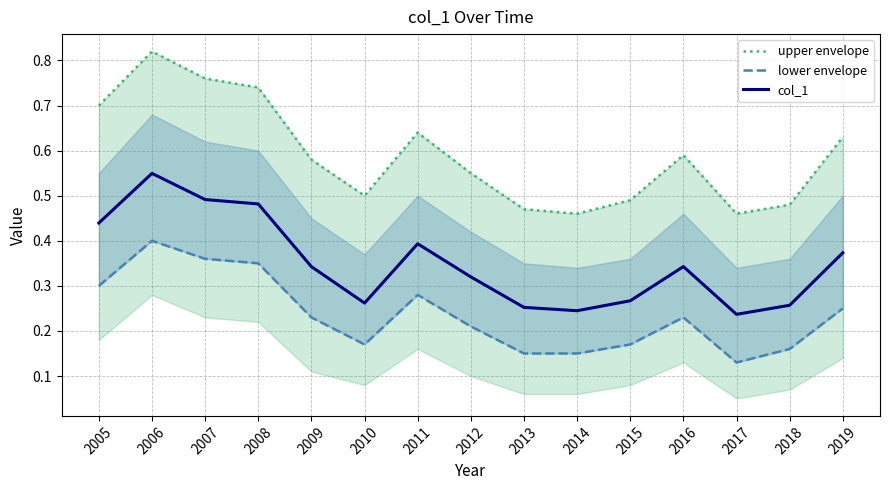

Is the value of col_1 at 2010 greater than the value of upper envelope at 2018?

No